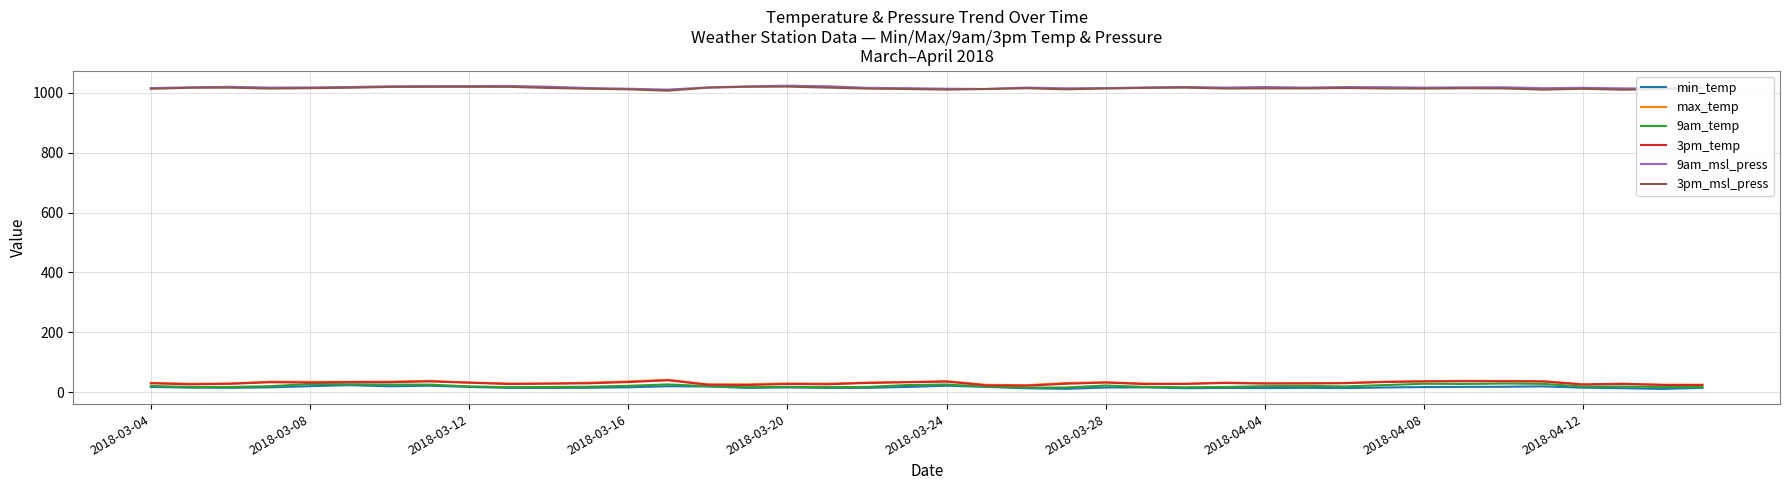

True or false: 3pm_msl_press has more than 0 interior local peaks.

True